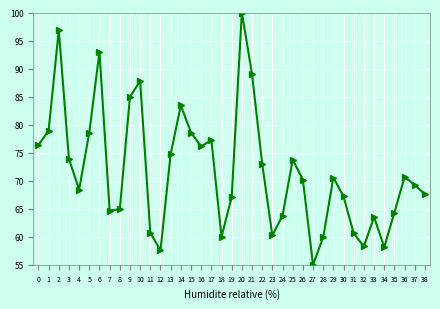

What is the change in value from 3 to 5?

+4.7